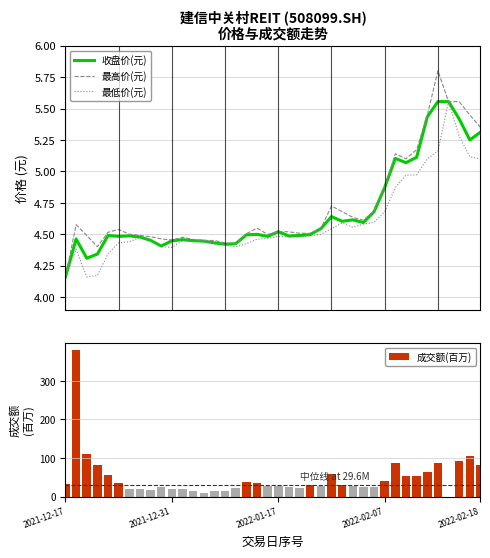

Which category has the highest value in the 收盘价(元) series?

35